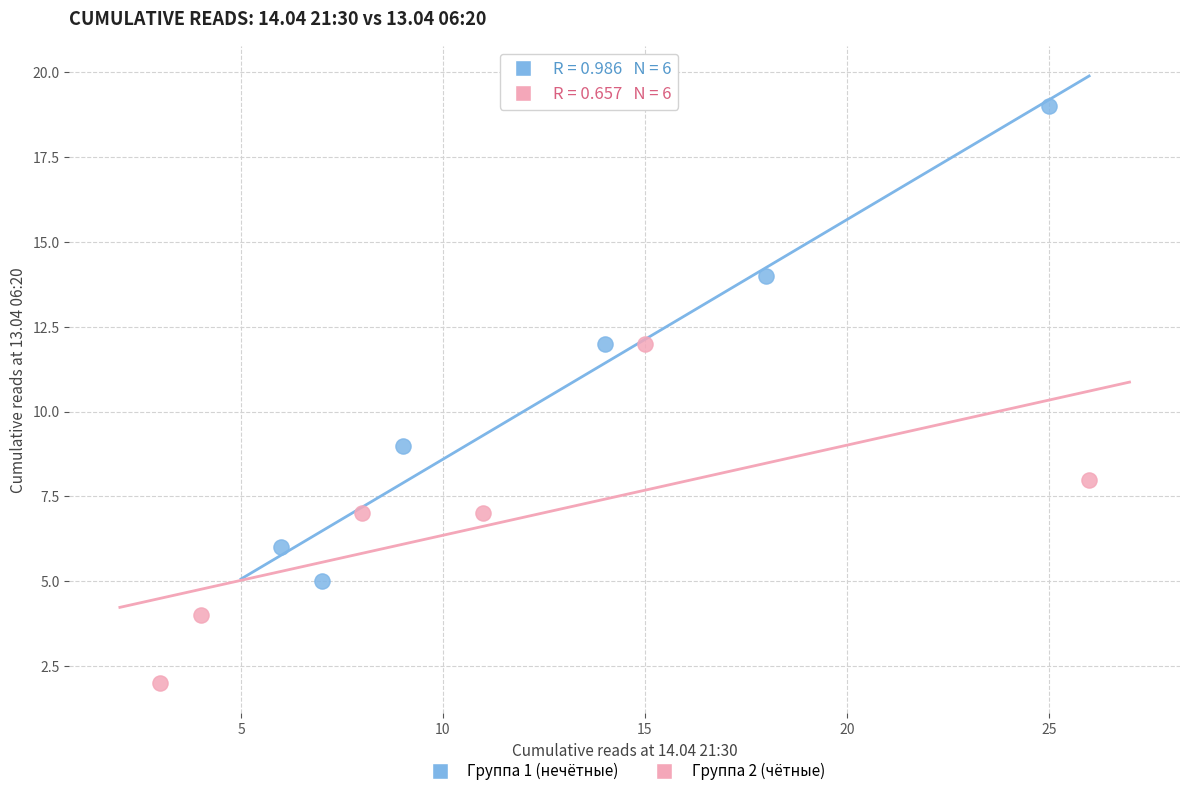

Which series has the largest Y range (max minus min)?

Группа 1 (нечётные)